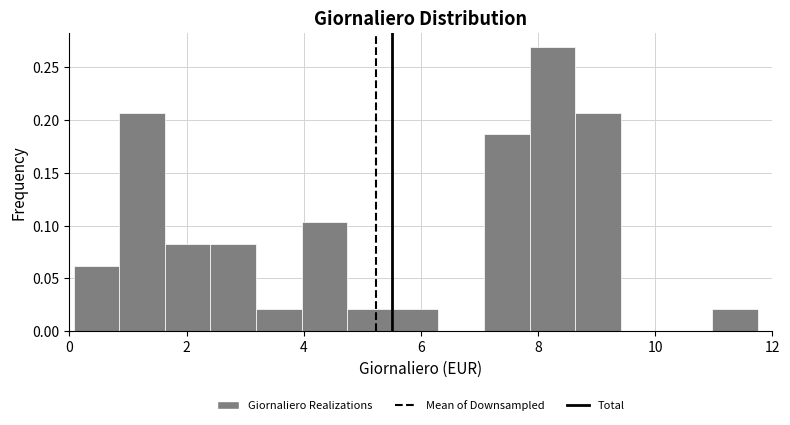

Read against the x-axis, roughly where is the centre of the tallest bar?

8.2